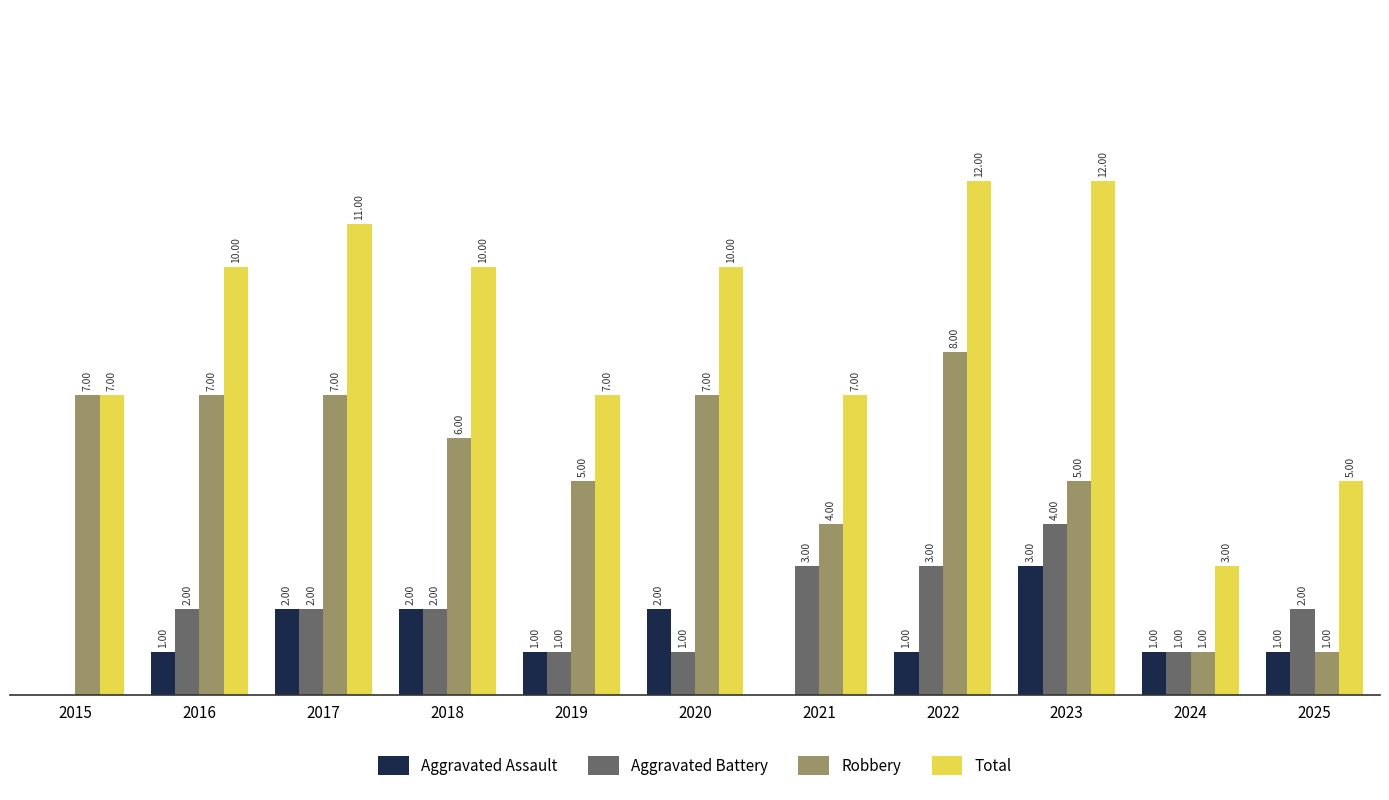

Between 2015 and 2022, which series saw the biggest shift?

Total